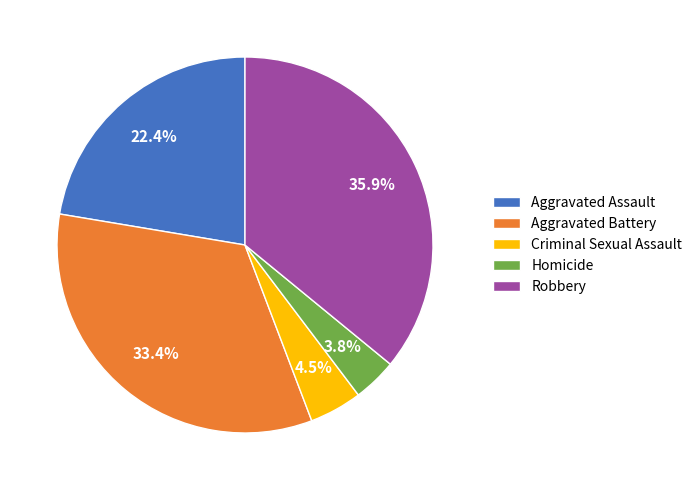

Which slice is the smallest?

Homicide